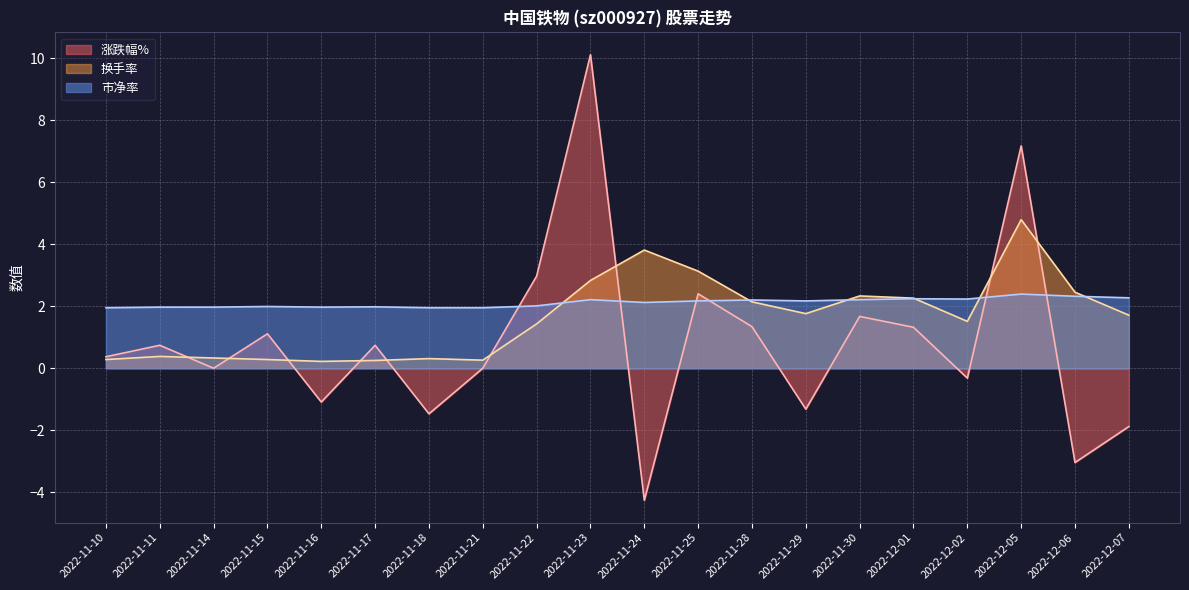

Where is the first local maximum for 换手率?

2022-11-11